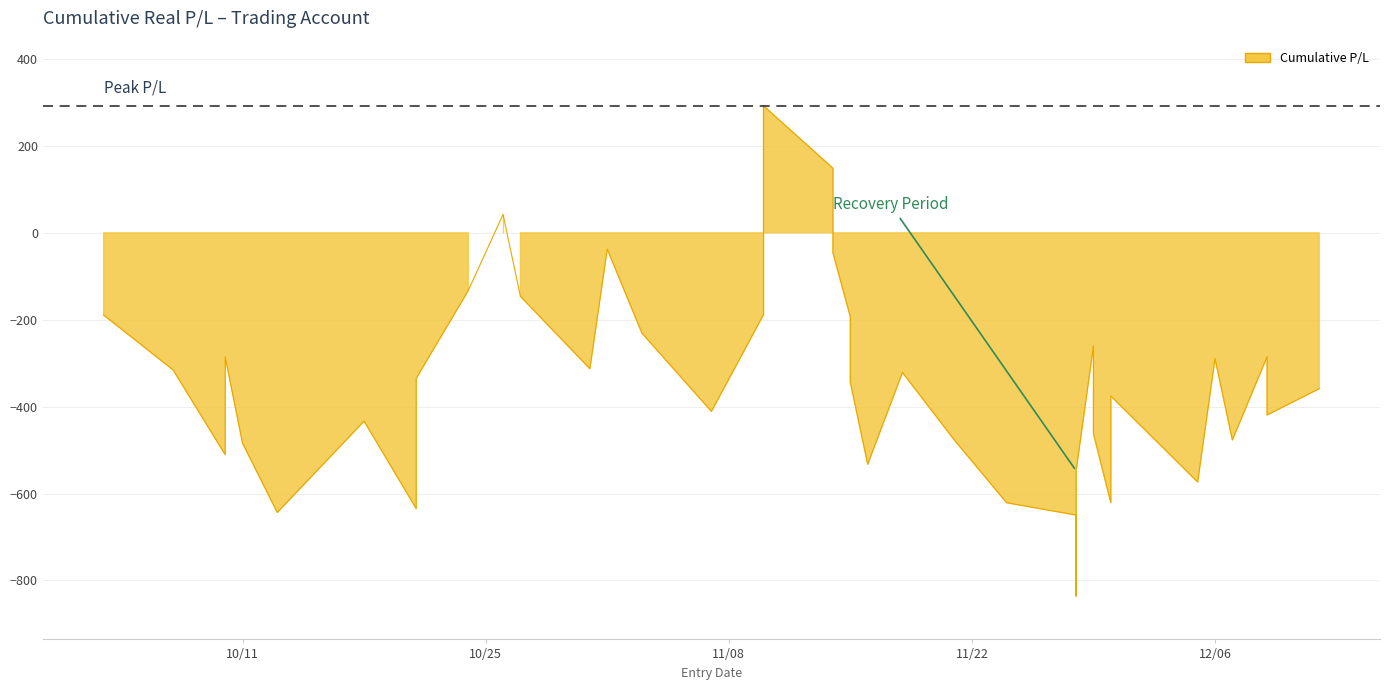

Rank the categories by value from lowest to highest.

2022-11-28, 2022-11-28, 2022-10-13, 2022-10-21, 2022-11-24, 2022-11-30, 2022-12-05, 2022-11-28, 2022-11-16, 2022-10-10, 2022-10-11, 2022-11-21, 2022-12-07, 2022-11-29, 2022-10-18, 2022-12-09, 2022-11-07, 2022-11-30, 2022-12-12, 2022-11-15, 2022-10-21, 2022-11-18, 2022-10-07, 2022-10-31, 2022-12-06, 2022-10-10, 2022-12-09, 2022-11-29, 2022-11-03, 2022-11-15, 2022-10-03, 2022-11-10, 2022-10-27, 2022-10-24, 2022-11-14, 2022-11-01, 2022-11-10, 2022-10-26, 2022-11-14, 2022-11-10